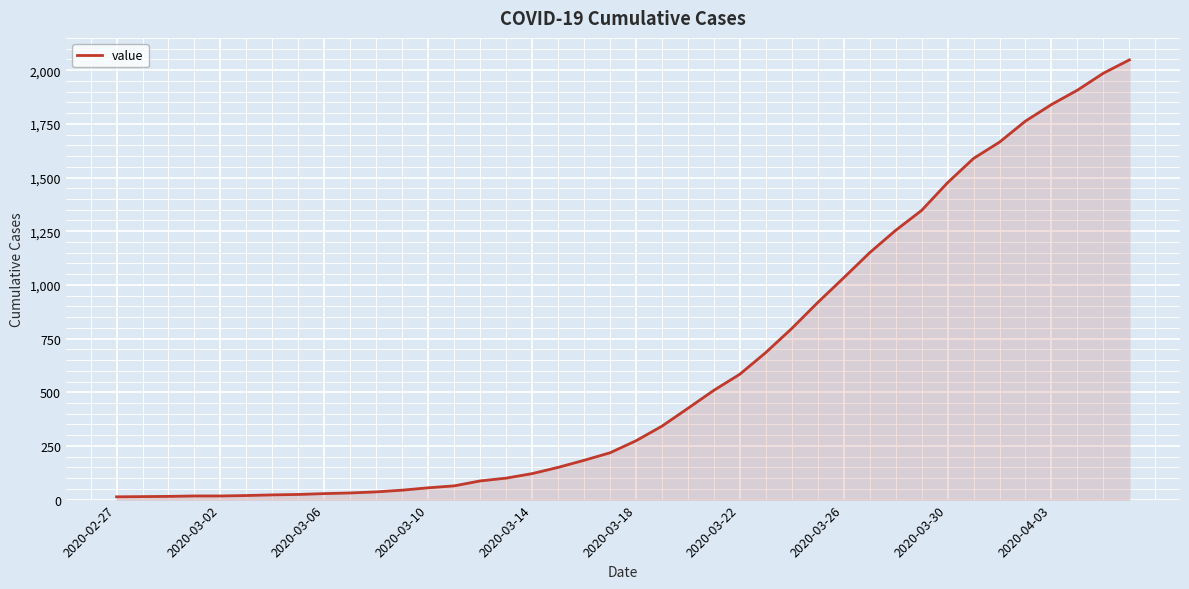

What is the difference between the maximum and minimum values?

2035